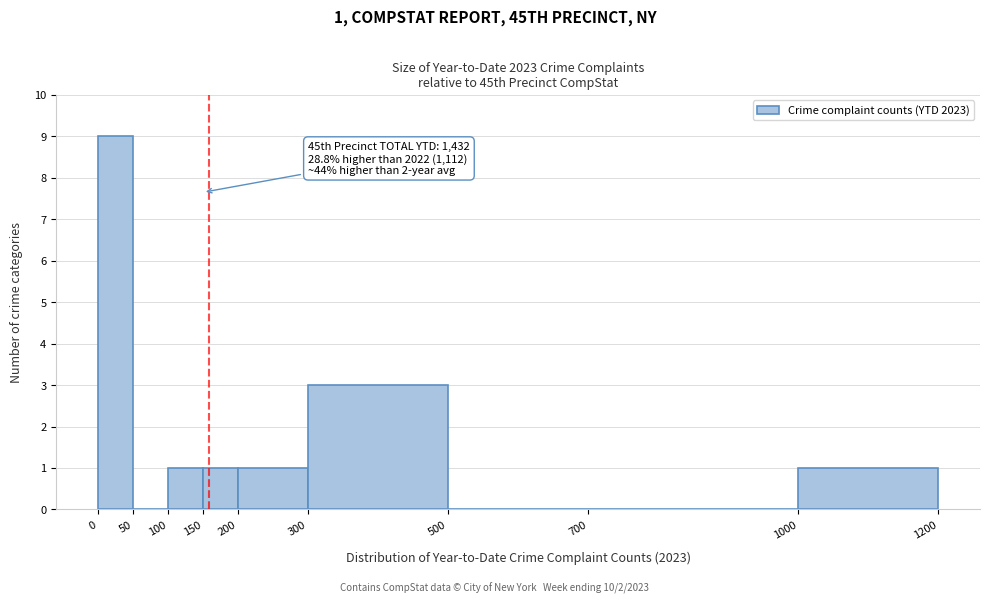

Over which range of the x-axis is the bar tallest?

0 to 50